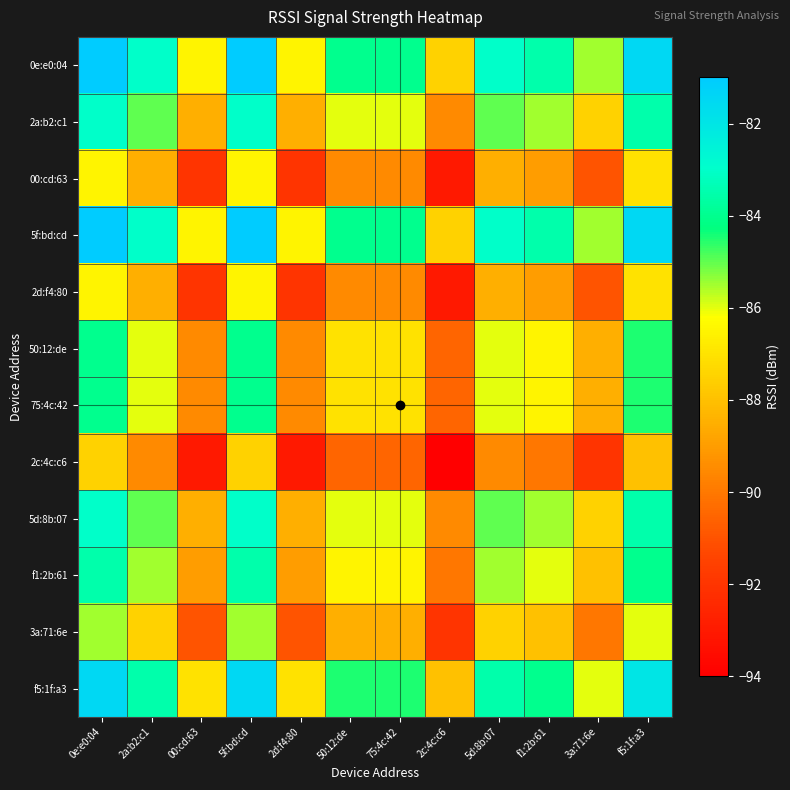

At 50:12:de, list the series in order from largest to smallest.

0e:e0:04, 5f:bd:cd, f5:1f:a3, 2a:b2:c1, 5d:8b:07, f1:2b:61, 50:12:de, 75:4c:42, 3a:71:6e, 00:cd:63, 2d:f4:80, 2c:4c:c6